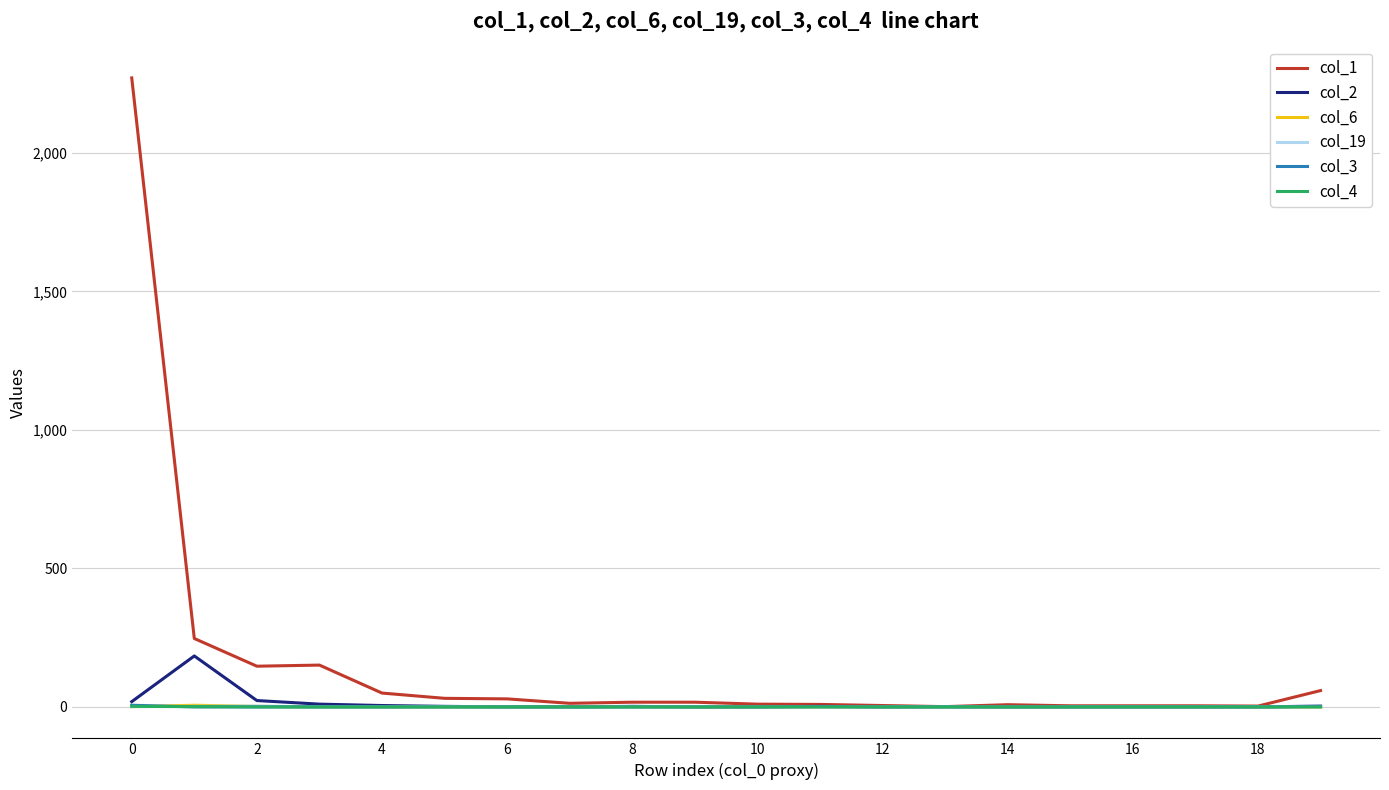

What is the maximum value shown in the chart?

2271